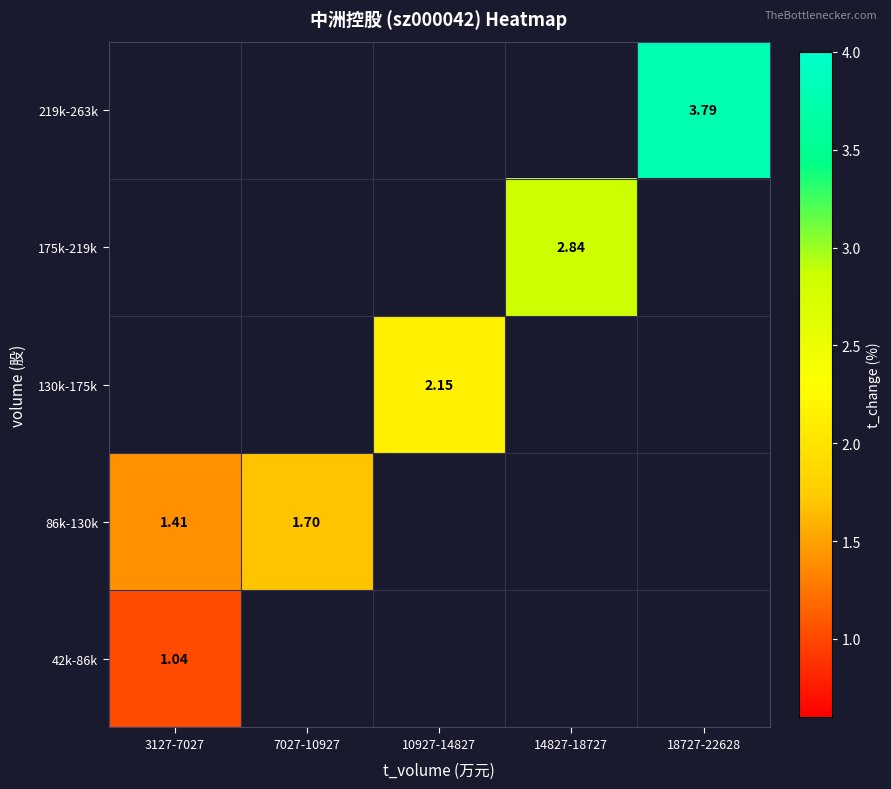

At which label does 175k-219k reach its minimum?

3127-7027